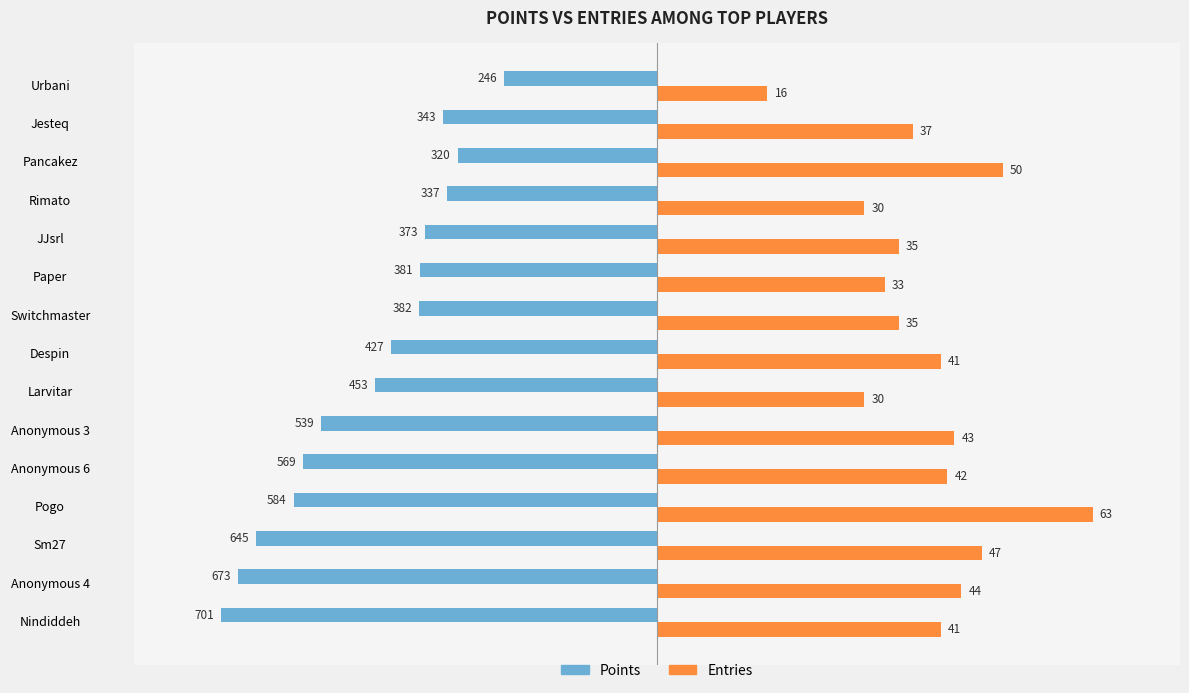

What are all the series names shown in the legend?

Points, Entries